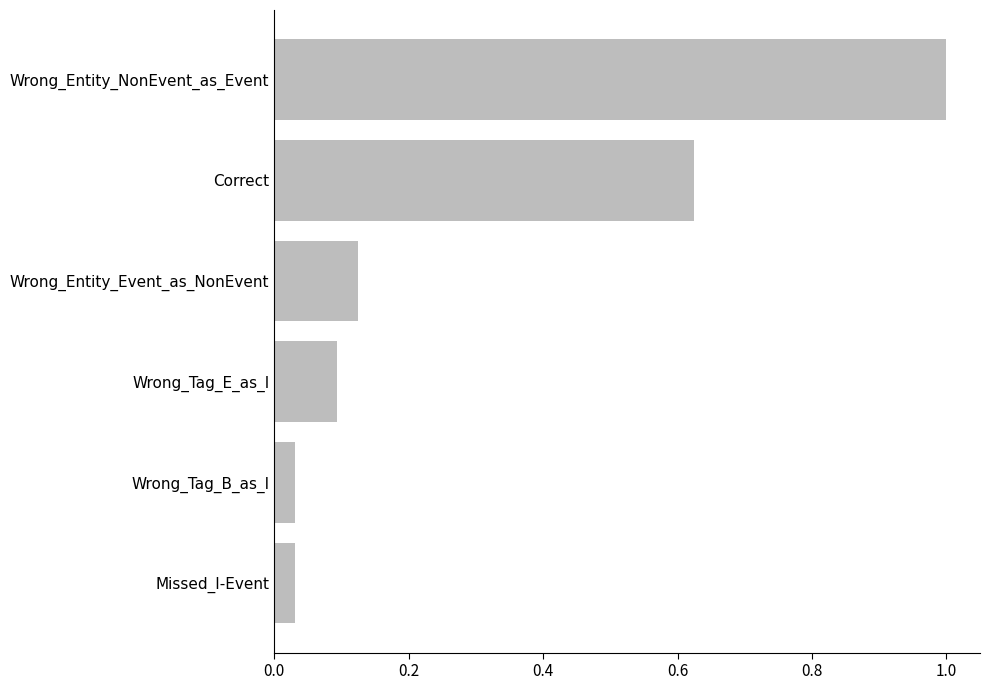

What is the change in value from Missed_I-Event to Wrong_Entity_Event_as_NonEvent?

+0.1